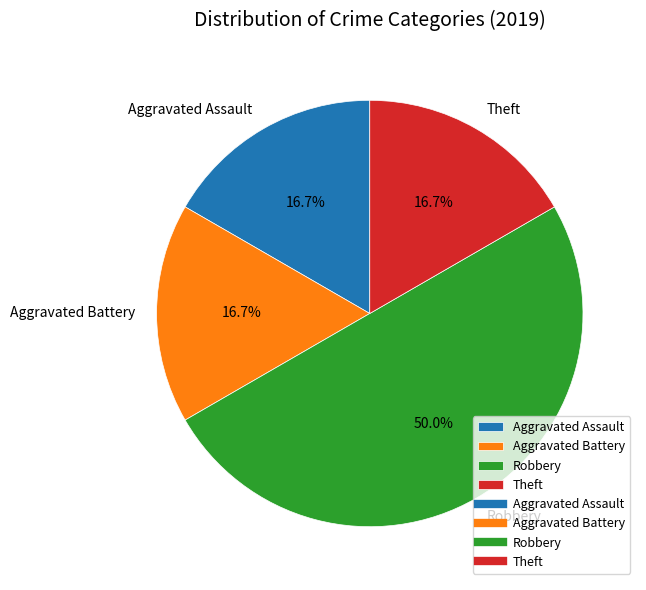

To the nearest percent, what percentage of the pie is Robbery?

50%